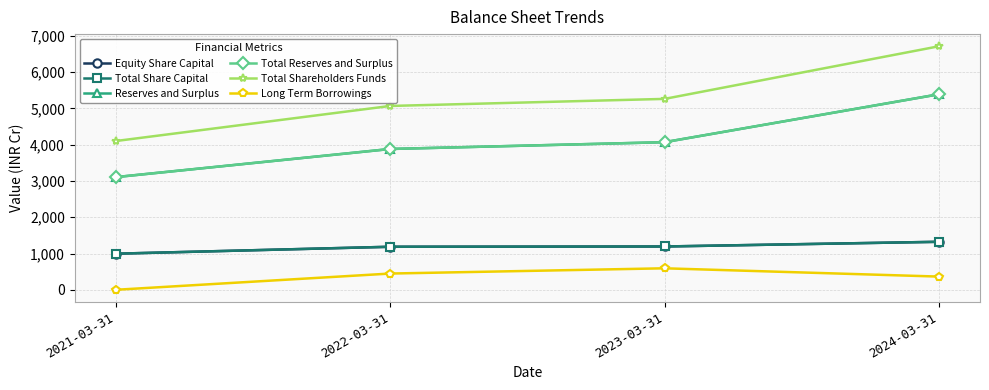

Is it true that Total Shareholders Funds equals 6712.1 at 2024-03-31?

True